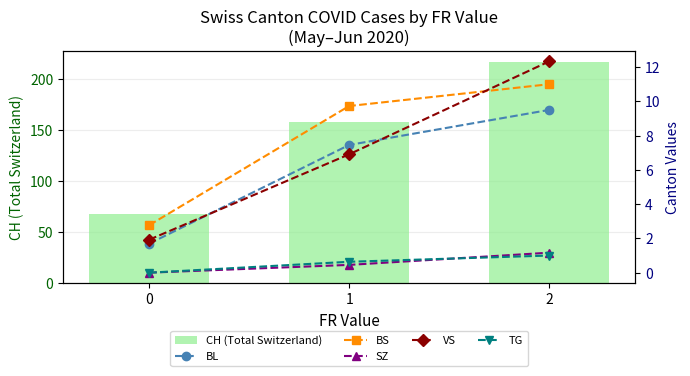

What is the maximum value for VS?

12.3